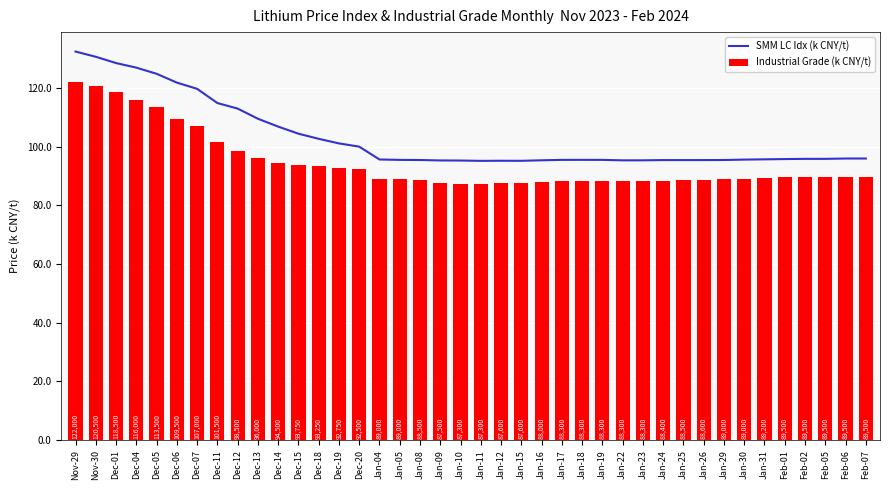

What is the label of the 25th bar from the right?

Jan-04